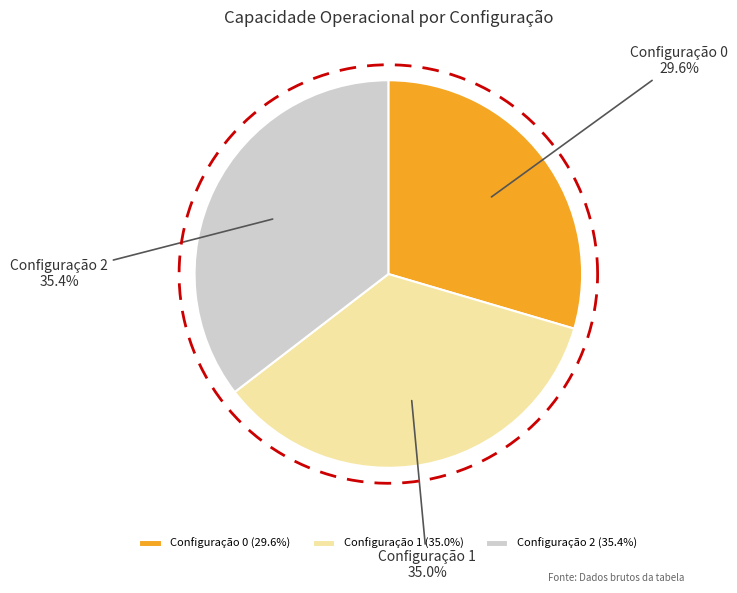

Count the number of slices in the pie.

3